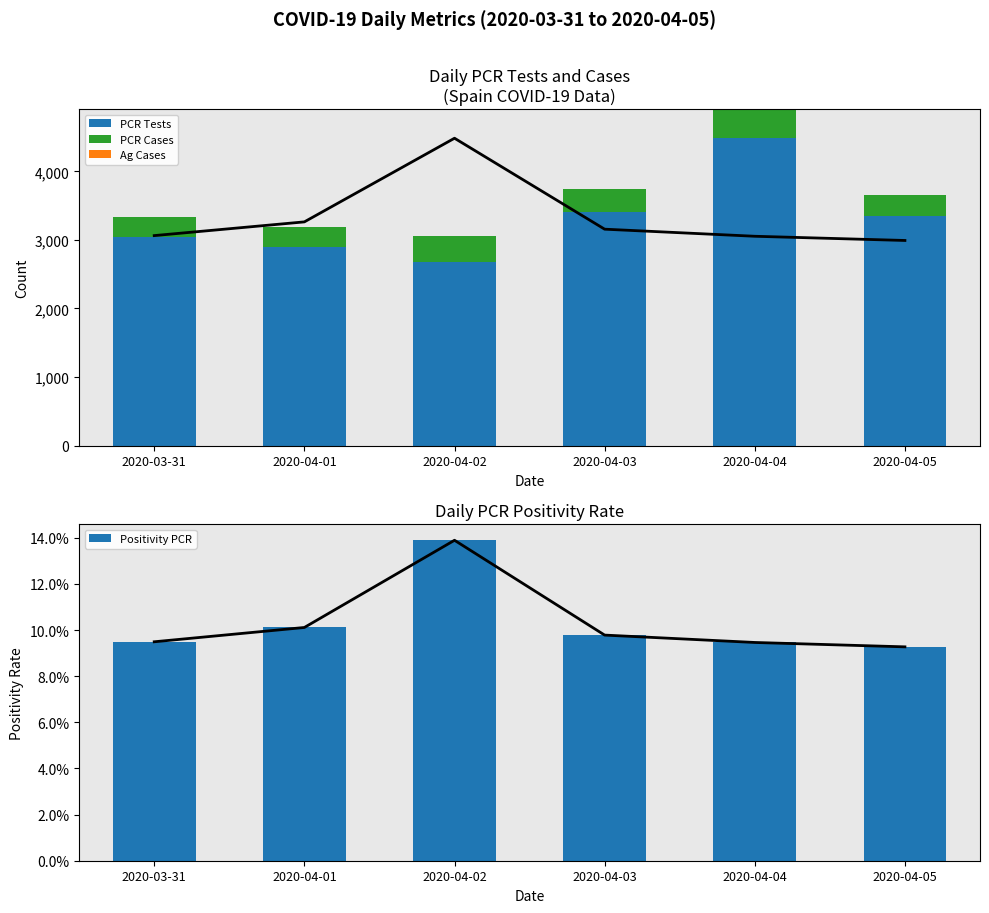

List the series in order of their peak value, highest first.

Positivity Rate (scaled), PCR Tests, PCR Cases, Positivity Line, Positivity PCR, Ag Cases